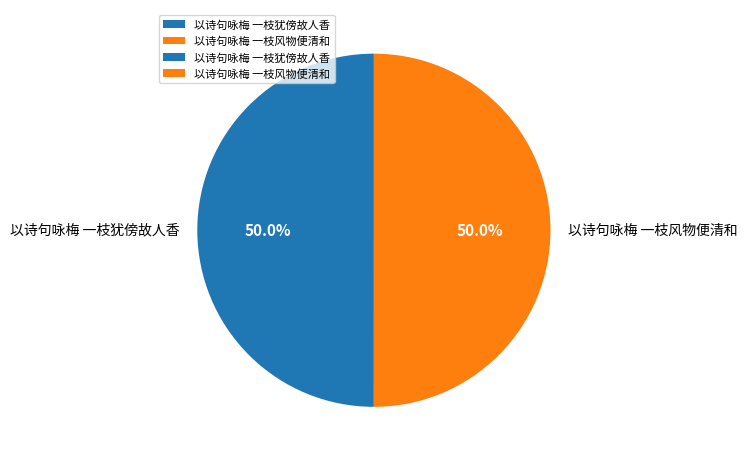

The 以诗句咏梅 一枝风物便清和 slice represents 63% of the pie. True or false?

False